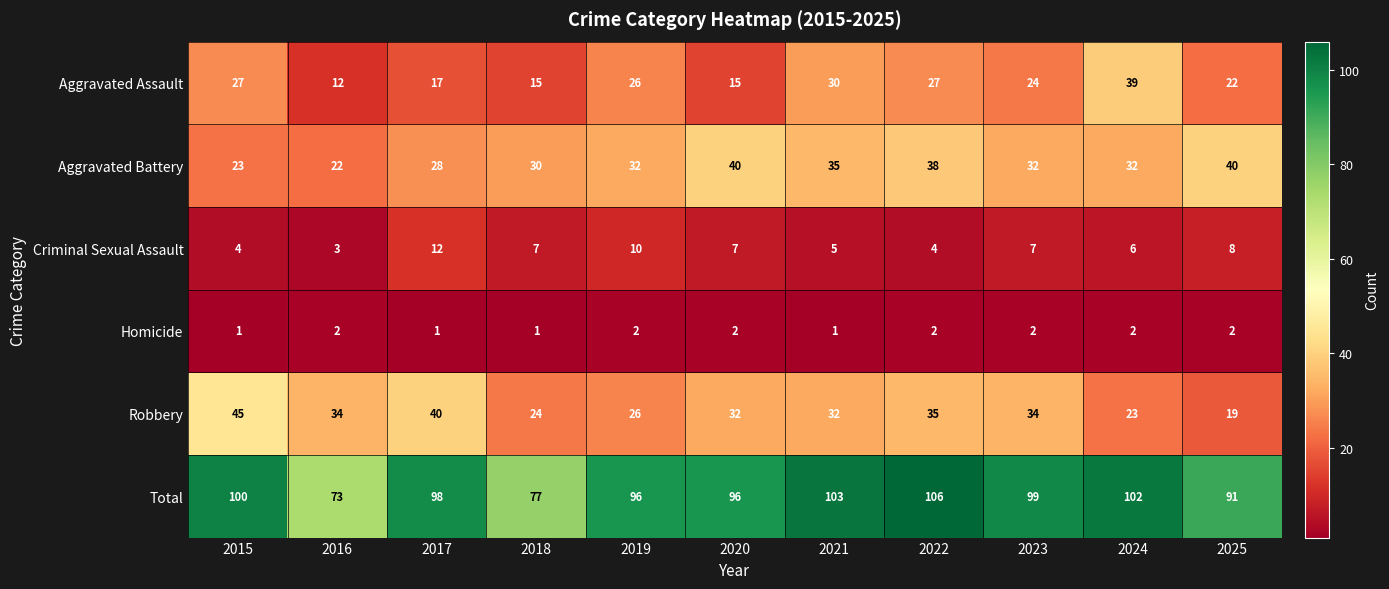

What is the total value across all series at 2023?

198